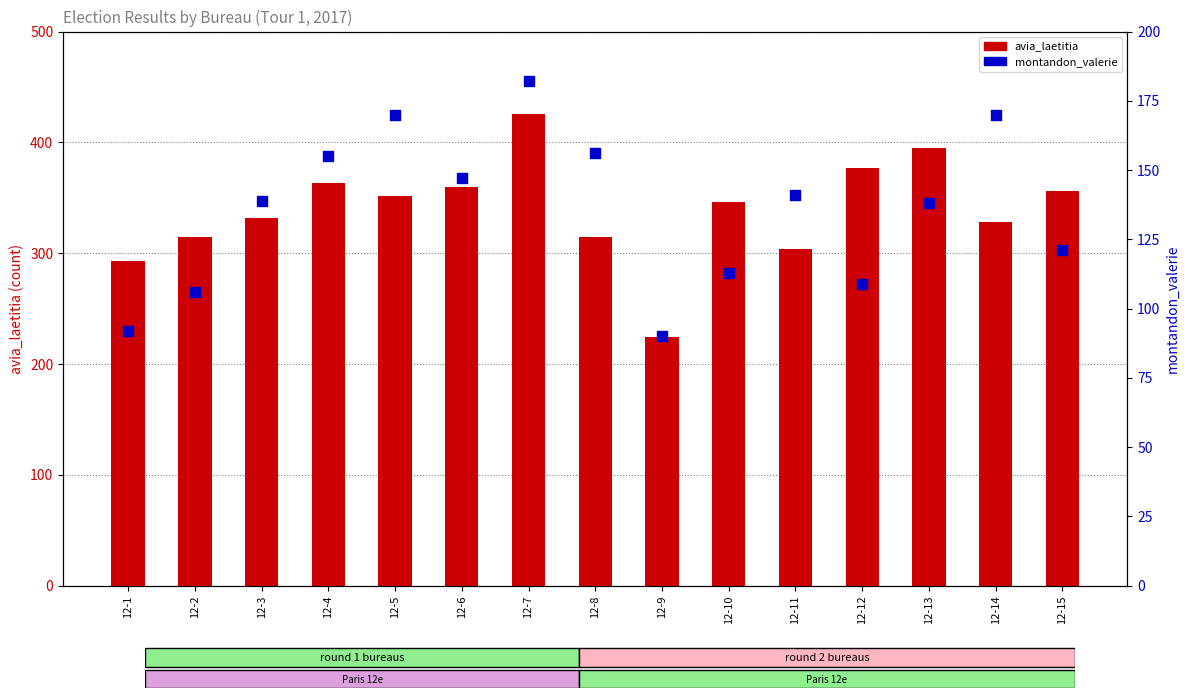

Which series contains the highest Y value?

avia_laetitia